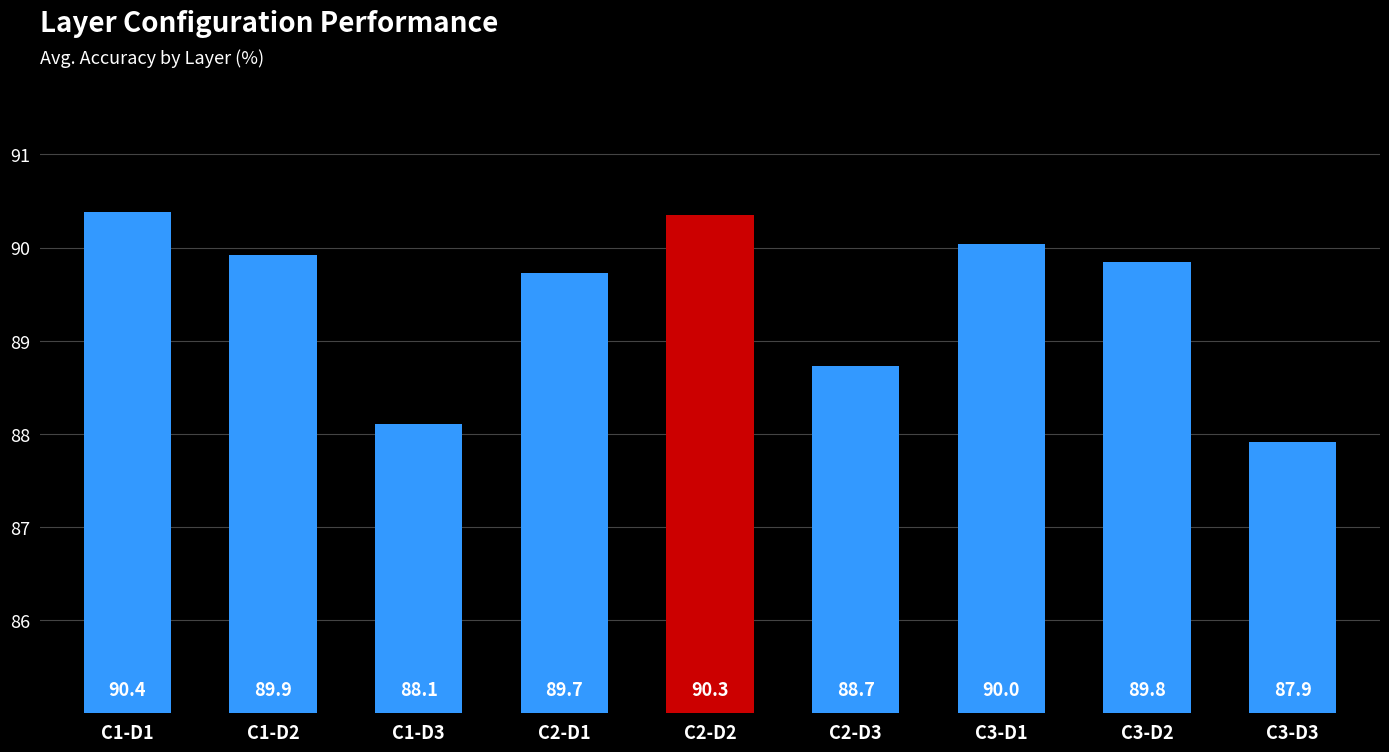

At which category does the chart reach its peak across all series?

C1-D1